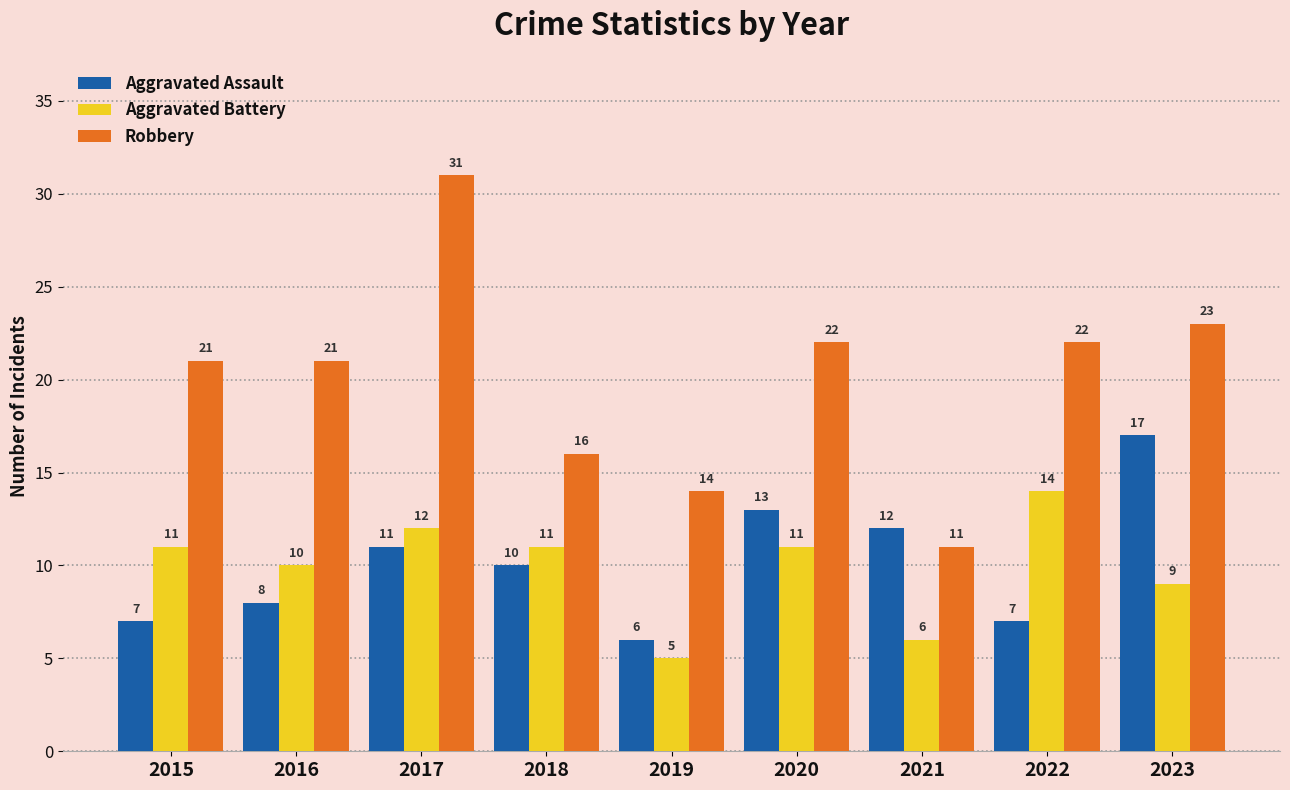

What is the spread (max minus min) of values at 2019?

9